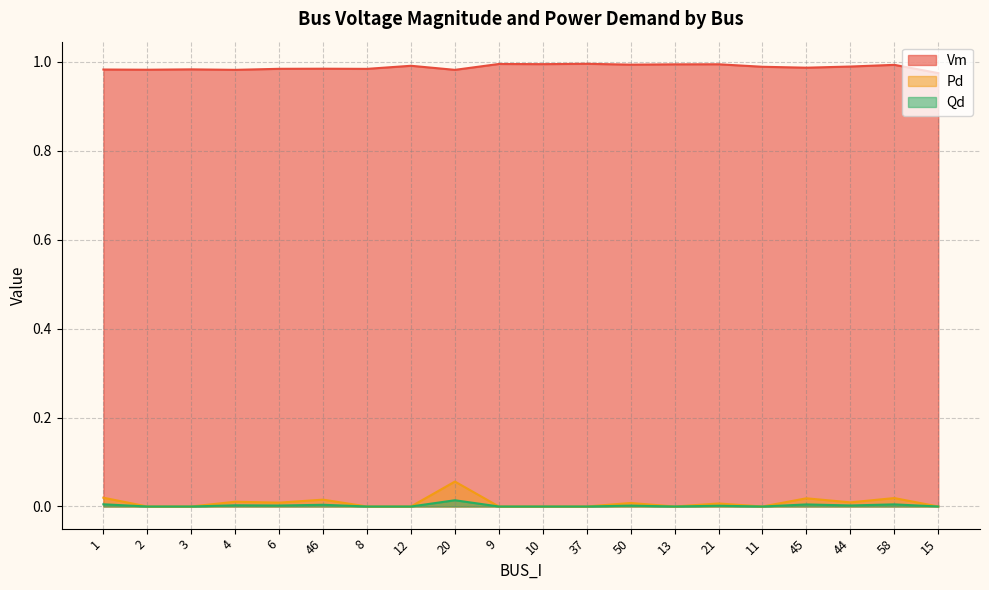

Which category has the lowest value across all series?

2